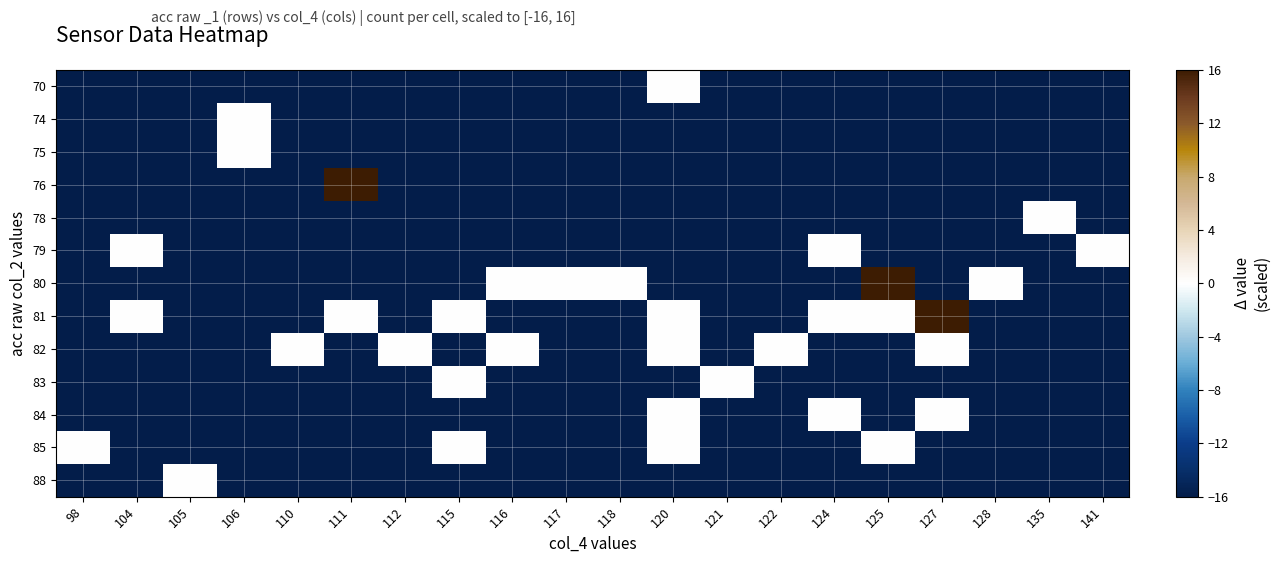

Reading left to right, list all the values displayed in this chart.

row_0: 98=-16	104=-16	105=-16	106=-16	110=-16	111=-16	112=-16	115=-16	116=-16	117=-16	118=-16	120=0	121=-16	122=-16	124=-16	125=-16	127=-16	128=-16	135=-16	141=-16
row_1: 98=-16	104=-16	105=-16	106=0	110=-16	111=-16	112=-16	115=-16	116=-16	117=-16	118=-16	120=-16	121=-16	122=-16	124=-16	125=-16	127=-16	128=-16	135=-16	141=-16
row_2: 98=-16	104=-16	105=-16	106=0	110=-16	111=-16	112=-16	115=-16	116=-16	117=-16	118=-16	120=-16	121=-16	122=-16	124=-16	125=-16	127=-16	128=-16	135=-16	141=-16
row_3: 98=-16	104=-16	105=-16	106=-16	110=-16	111=16	112=-16	115=-16	116=-16	117=-16	118=-16	120=-16	121=-16	122=-16	124=-16	125=-16	127=-16	128=-16	135=-16	141=-16
row_4: 98=-16	104=-16	105=-16	106=-16	110=-16	111=-16	112=-16	115=-16	116=-16	117=-16	118=-16	120=-16	121=-16	122=-16	124=-16	125=-16	127=-16	128=-16	135=0	141=-16
row_5: 98=-16	104=0	105=-16	106=-16	110=-16	111=-16	112=-16	115=-16	116=-16	117=-16	118=-16	120=-16	121=-16	122=-16	124=0	125=-16	127=-16	128=-16	135=-16	141=0
row_6: 98=-16	104=-16	105=-16	106=-16	110=-16	111=-16	112=-16	115=-16	116=0	117=0	118=0	120=-16	121=-16	122=-16	124=-16	125=16	127=-16	128=0	135=-16	141=-16
row_7: 98=-16	104=0	105=-16	106=-16	110=-16	111=0	112=-16	115=0	116=-16	117=-16	118=-16	120=0	121=-16	122=-16	124=0	125=0	127=16	128=-16	135=-16	141=-16
row_8: 98=-16	104=-16	105=-16	106=-16	110=0	111=-16	112=0	115=-16	116=0	117=-16	118=-16	120=0	121=-16	122=0	124=-16	125=-16	127=0	128=-16	135=-16	141=-16
row_9: 98=-16	104=-16	105=-16	106=-16	110=-16	111=-16	112=-16	115=0	116=-16	117=-16	118=-16	120=-16	121=0	122=-16	124=-16	125=-16	127=-16	128=-16	135=-16	141=-16
row_10: 98=-16	104=-16	105=-16	106=-16	110=-16	111=-16	112=-16	115=-16	116=-16	117=-16	118=-16	120=0	121=-16	122=-16	124=0	125=-16	127=0	128=-16	135=-16	141=-16
row_11: 98=0	104=-16	105=-16	106=-16	110=-16	111=-16	112=-16	115=0	116=-16	117=-16	118=-16	120=0	121=-16	122=-16	124=-16	125=0	127=-16	128=-16	135=-16	141=-16
row_12: 98=-16	104=-16	105=0	106=-16	110=-16	111=-16	112=-16	115=-16	116=-16	117=-16	118=-16	120=-16	121=-16	122=-16	124=-16	125=-16	127=-16	128=-16	135=-16	141=-16